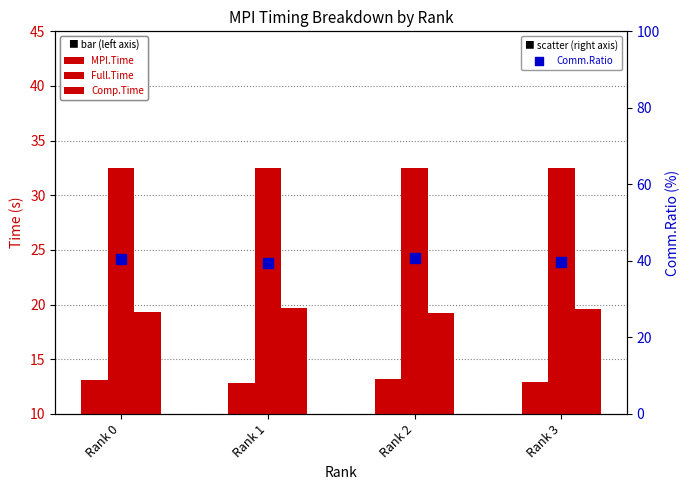

Which series reaches the maximum Y coordinate?

Comm.Ratio